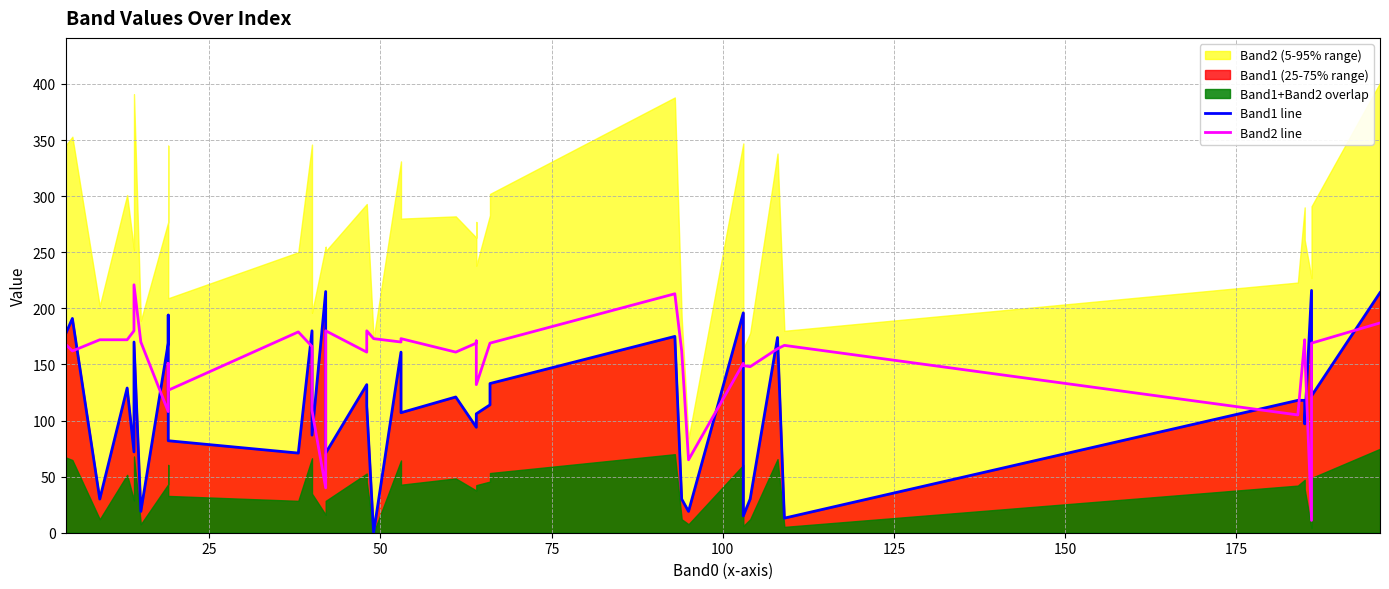

Rank the series by their maximum value, from highest to lowest.

Band2 line, Band1 line